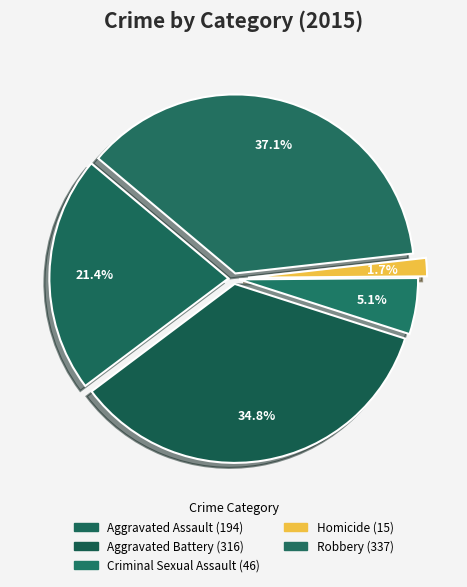

Which category has the smallest portion of the pie?

Homicide